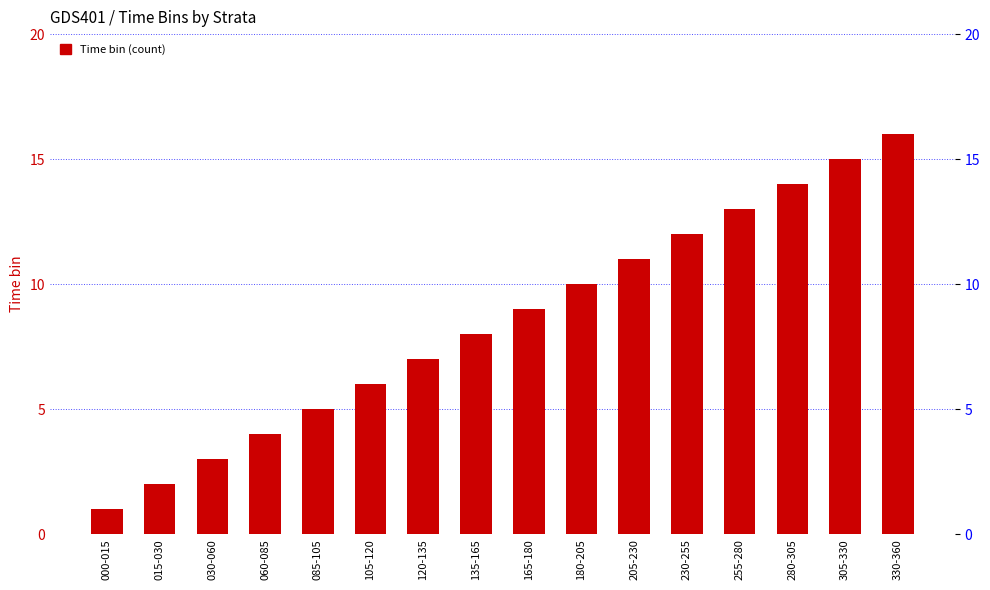

What position from the left is 230-255?

12